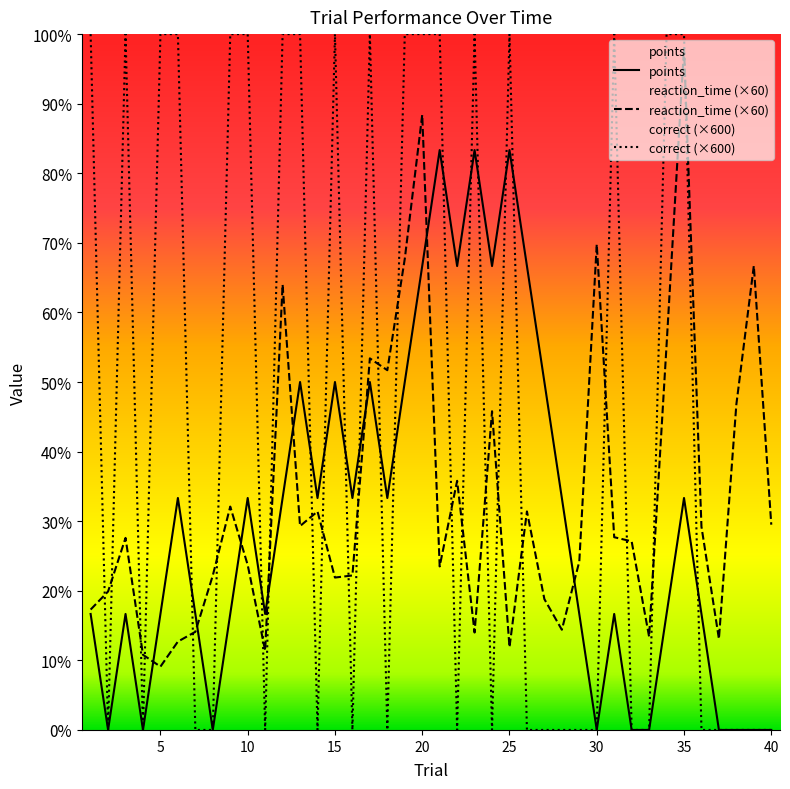

Is it true that reaction_time equals 68.4 at 11?

True